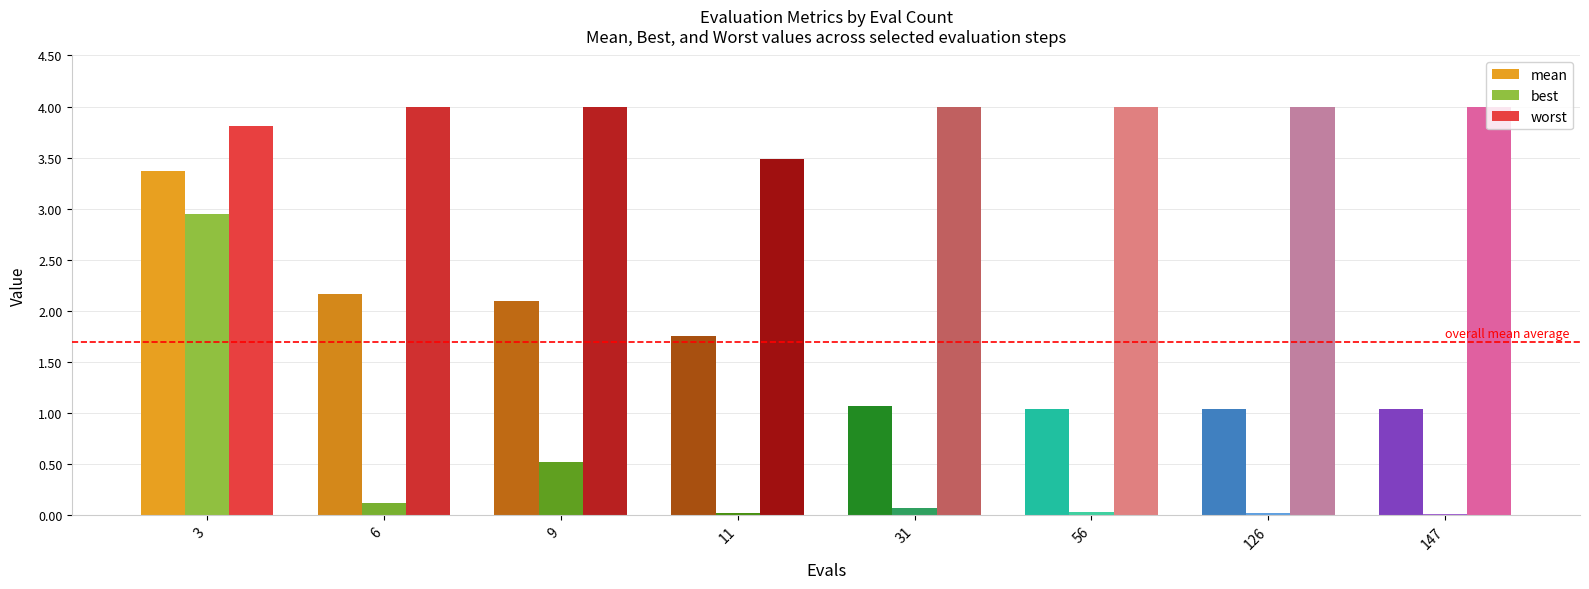

Does the chart contain stacked bars?

No